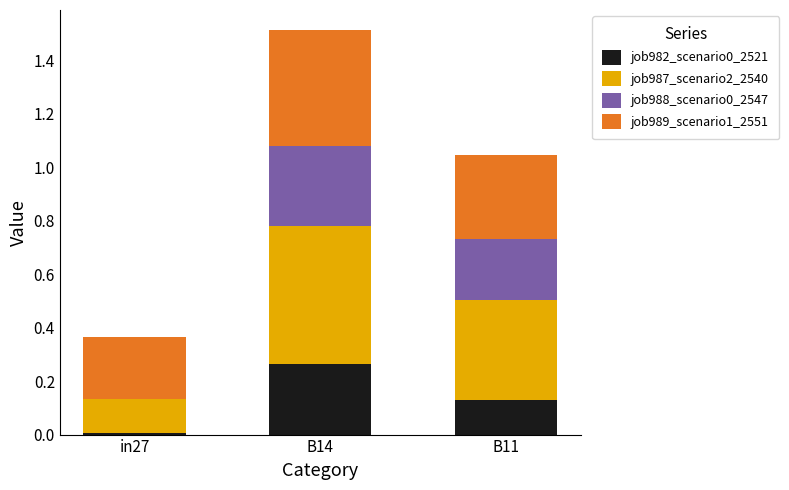

Which category has the highest value in the job982_scenario0_2521 series?

B14